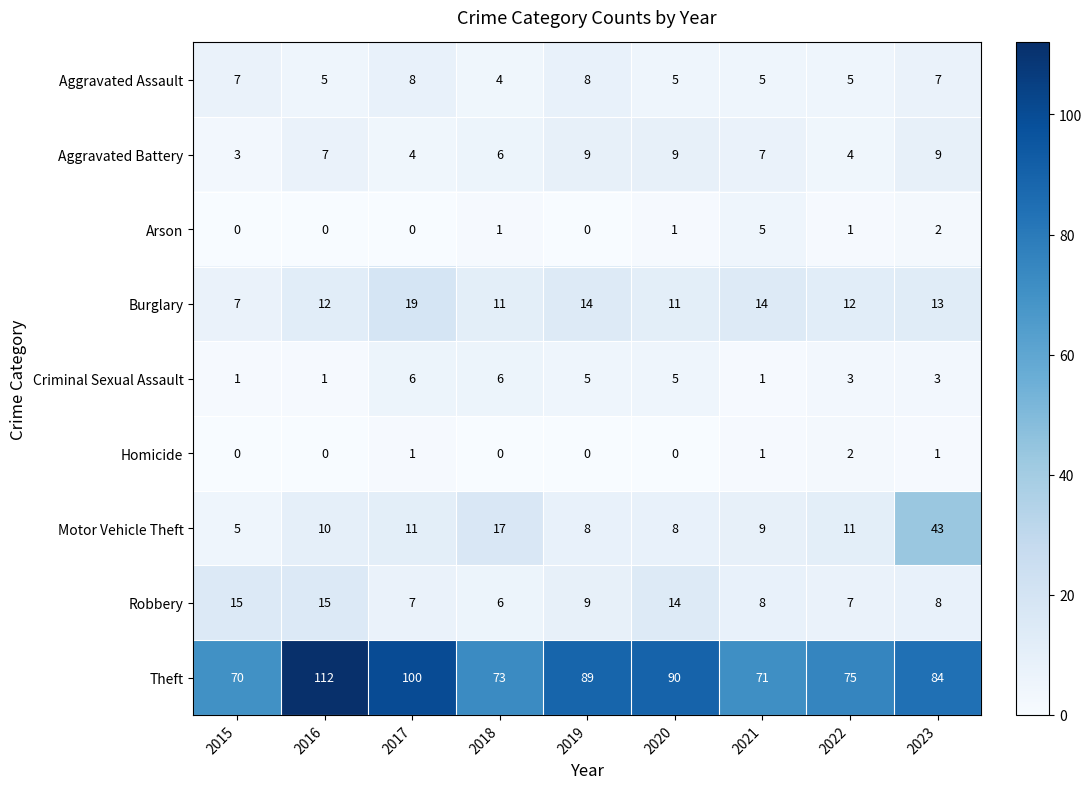

How many series are shown in this chart?

9